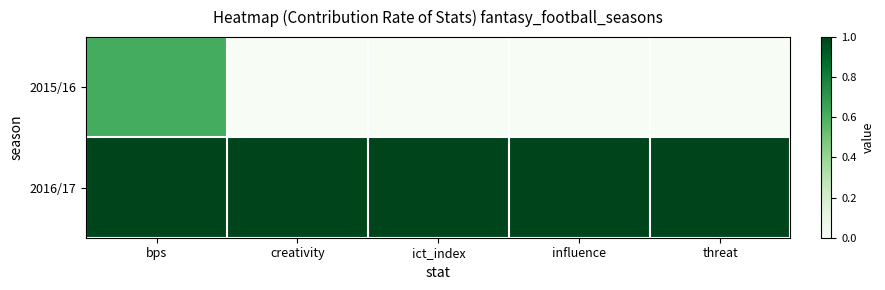

Rank the series by their average value, from highest to lowest.

2016/17, 2015/16